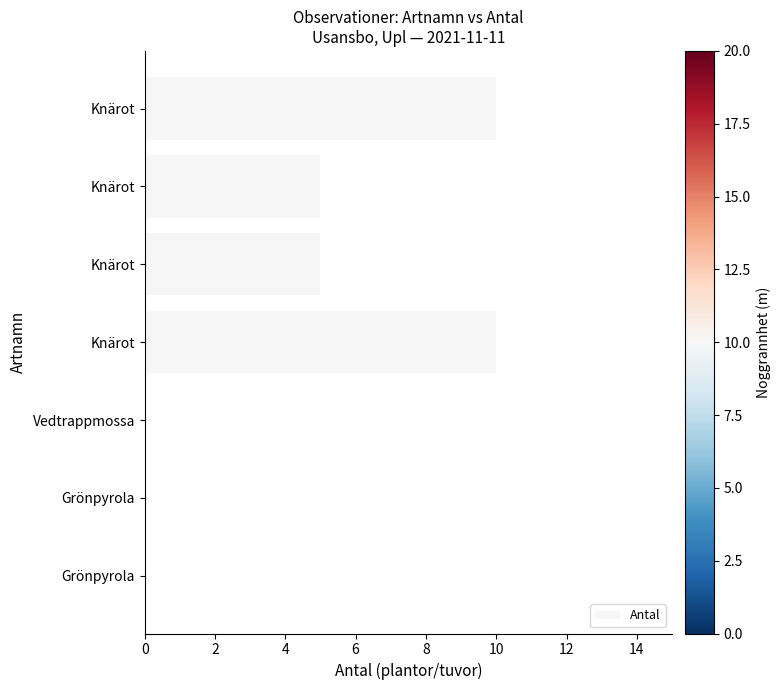

How many distinct data groups are displayed?

1